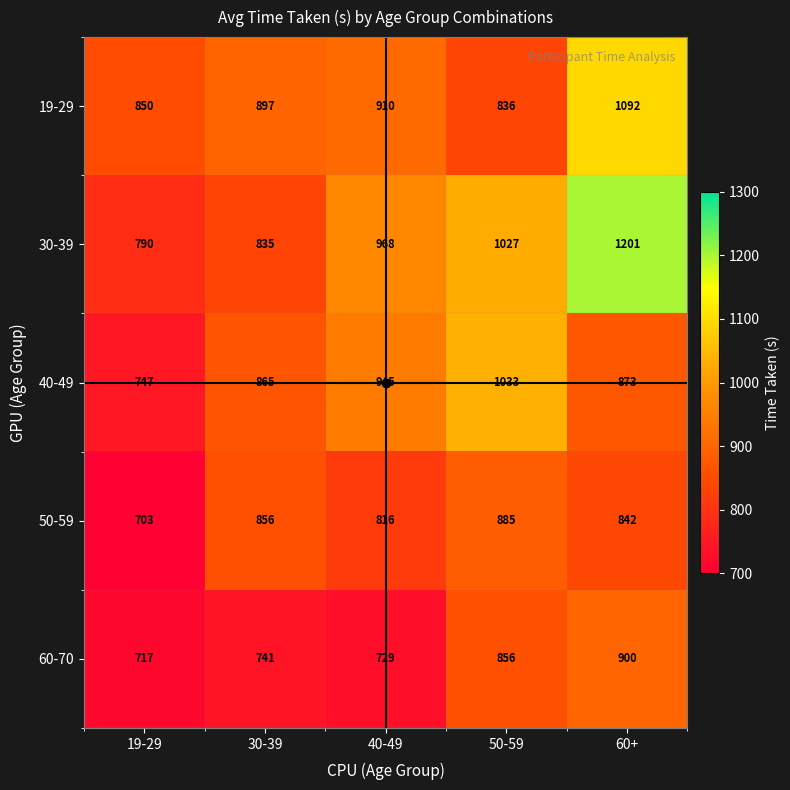

What is the total value across all series at 40-49?

4368